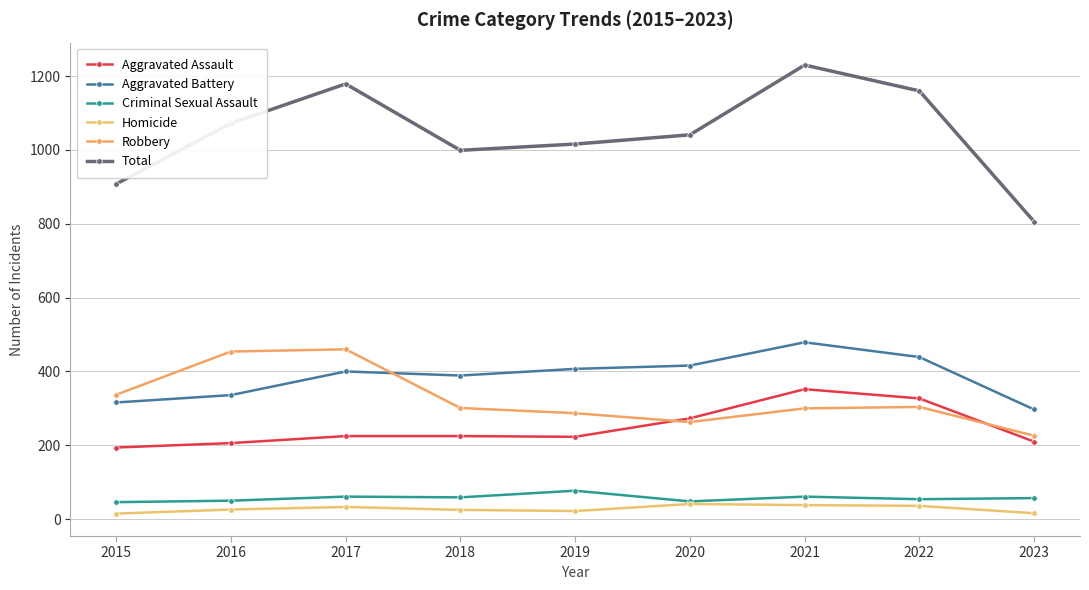

What is the approximate value of Aggravated Assault at 2021?

352